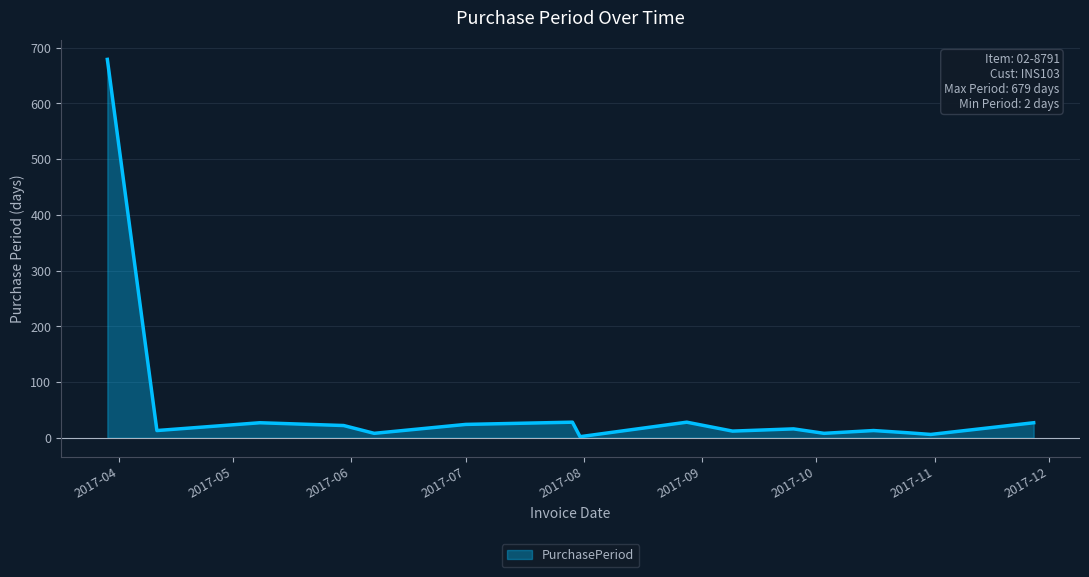

What is the sum of all values?

922